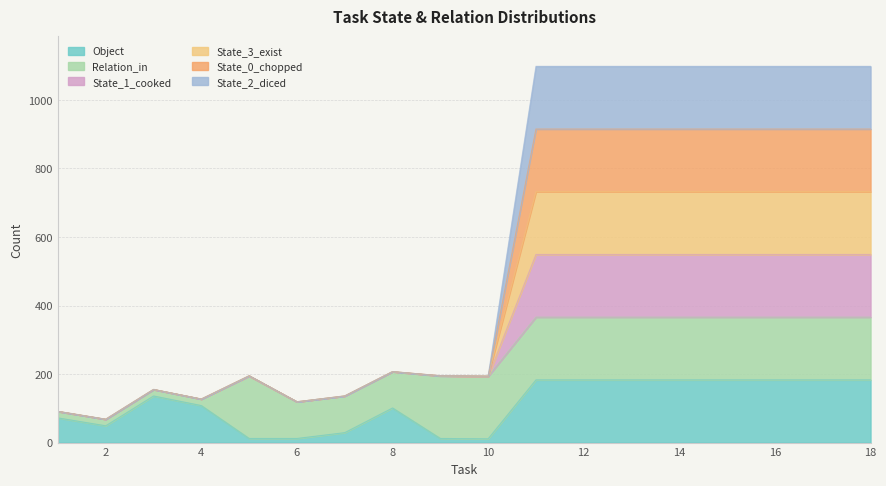

How many lines are shown in the chart?

6